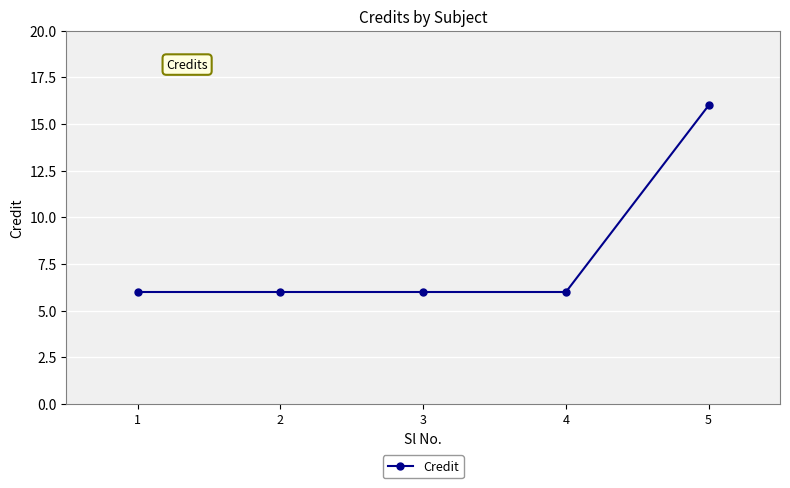

Reading left to right, extract all data points from this chart.

6	6	6	6	16